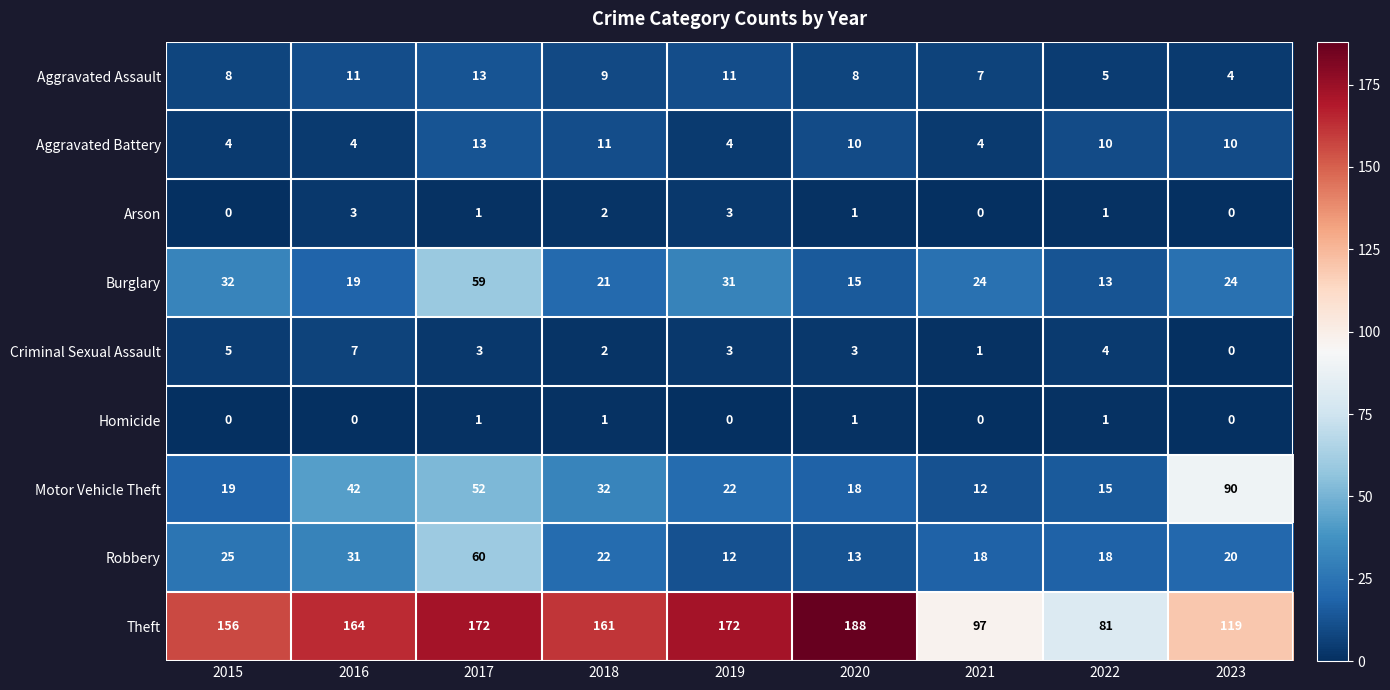

What is the approximate value of Motor Vehicle Theft at 2021?

12